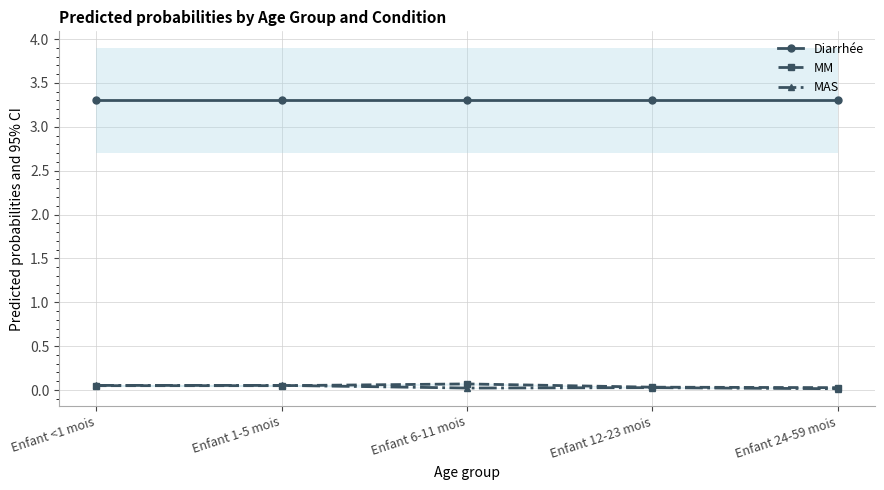

What is the label of the 5th point from the left?

Enfant 24-59 mois